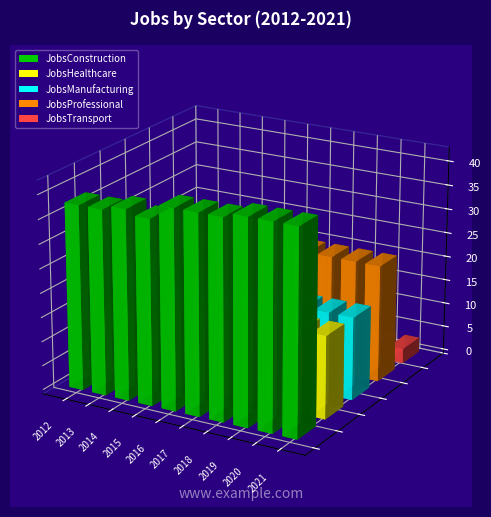

What is the sum of all JobsConstruction values?

402